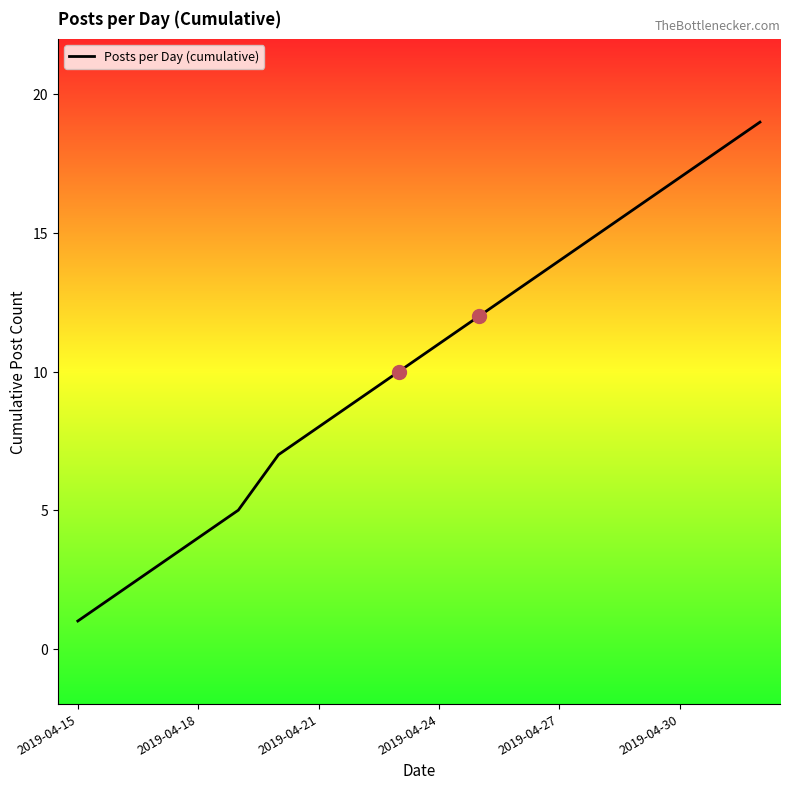

What is the maximum value shown in the chart?

19